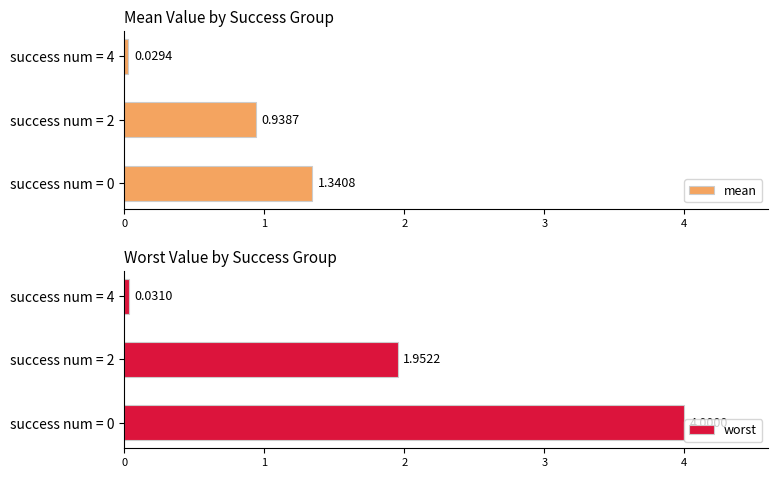

What is the highest value of the worst series?

4.0